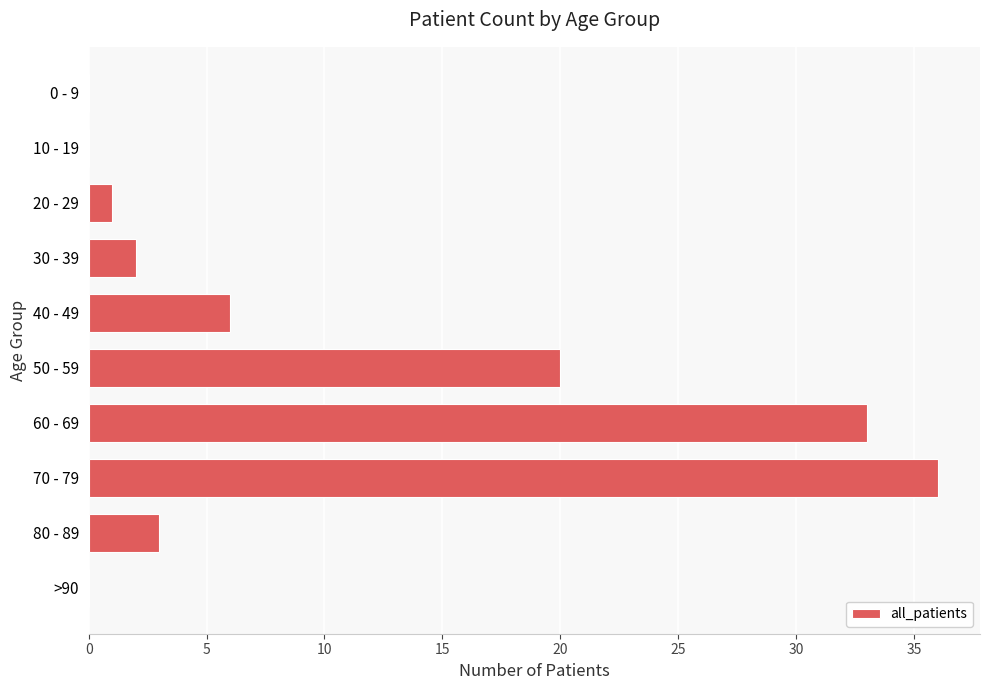

What is the sum of all values?

101